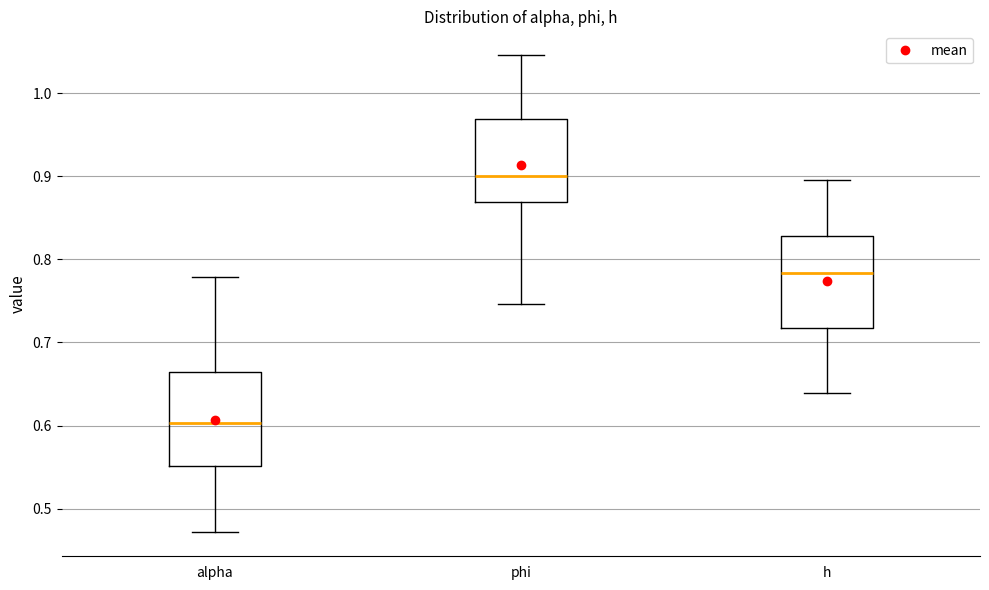

Where does the upper whisker of the box for h end on the y-axis? The values are not printed on the chart, so give them approximately, as read against the axis.

0.90